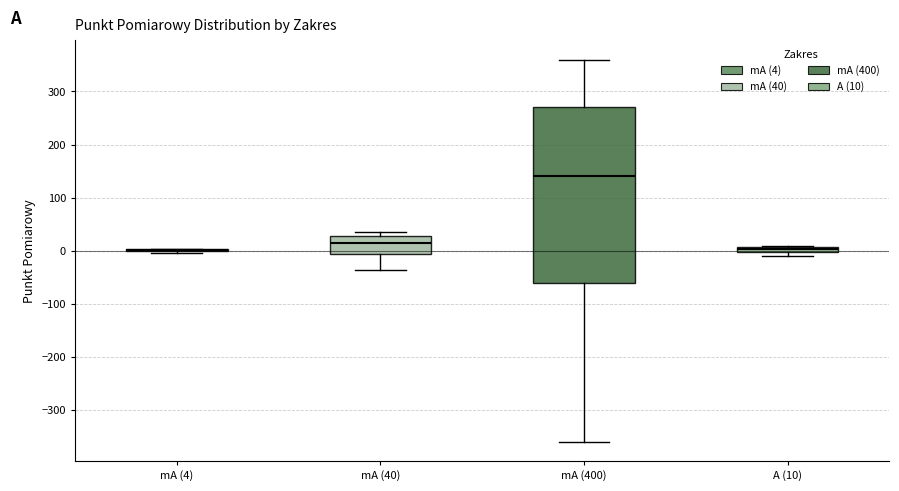

Where does the upper whisker of the box for mA (400) end on the y-axis? The values are not printed on the chart, so give them approximately, as read against the axis.

360